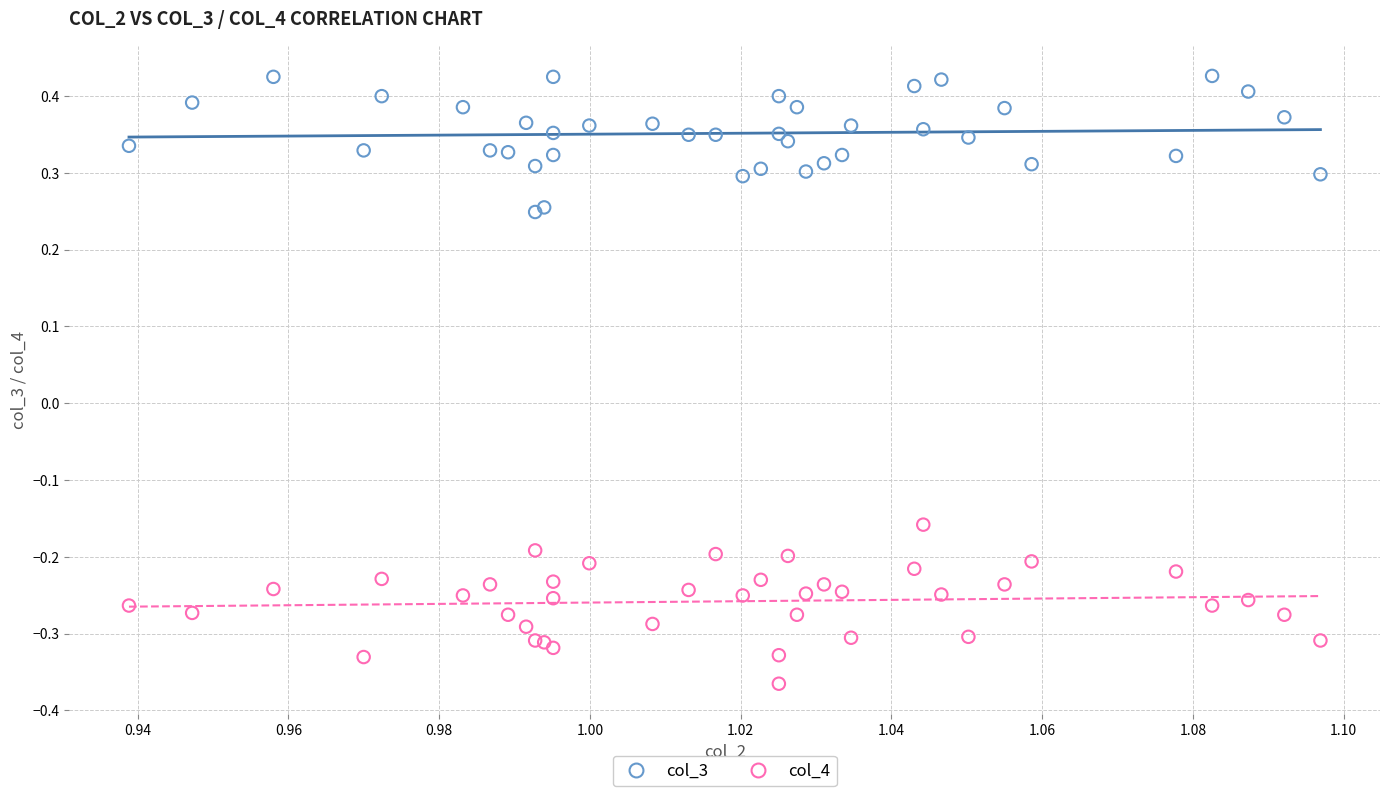

Which series reaches the maximum Y coordinate?

col_3